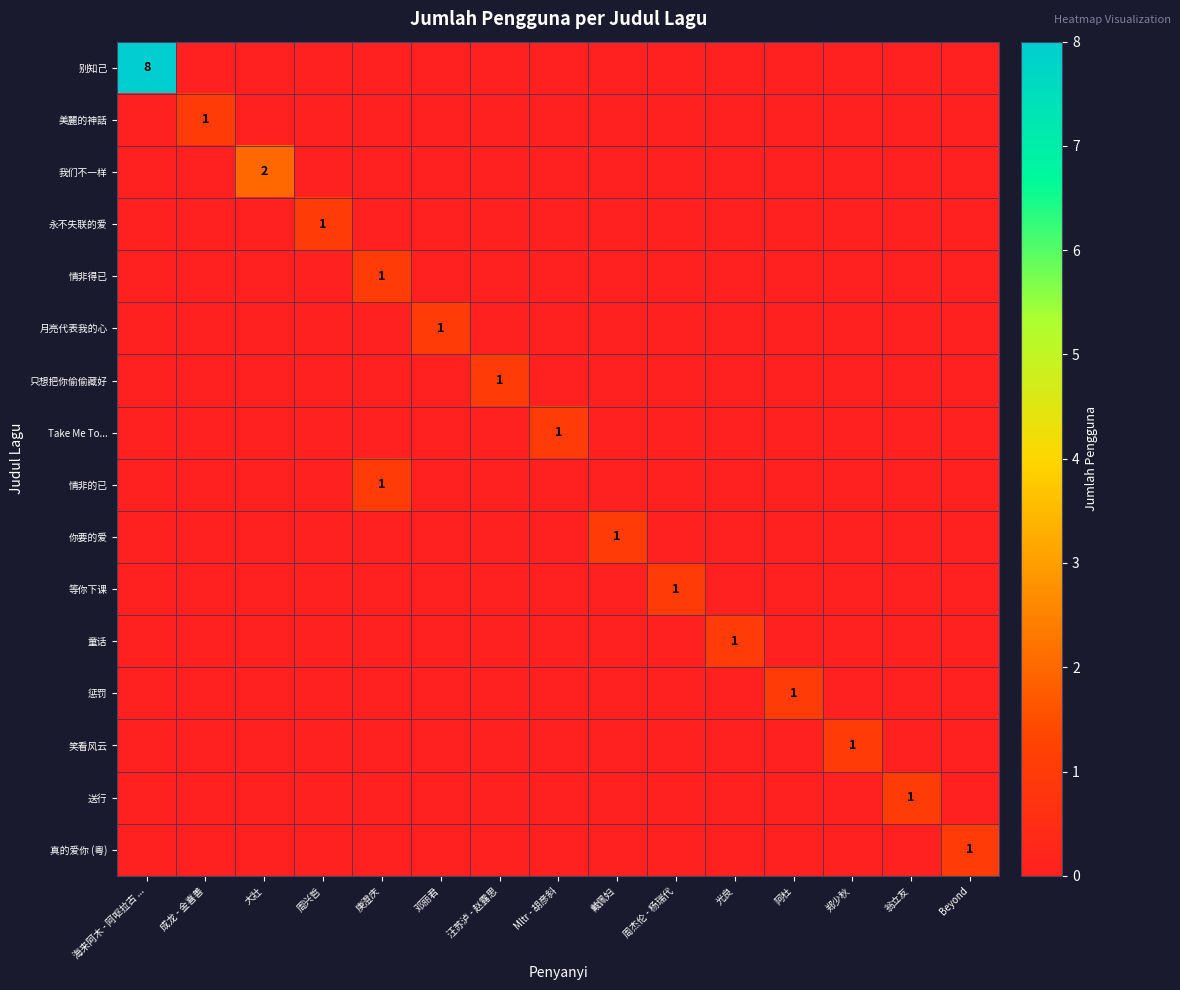

At how many categories does at least one series exceed 1?

2